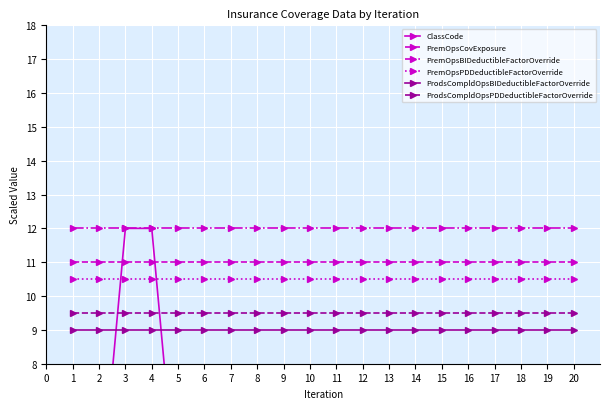

True or false: PremOpsBIDeductibleFactorOverride has a value of 18.9 at 3.

False